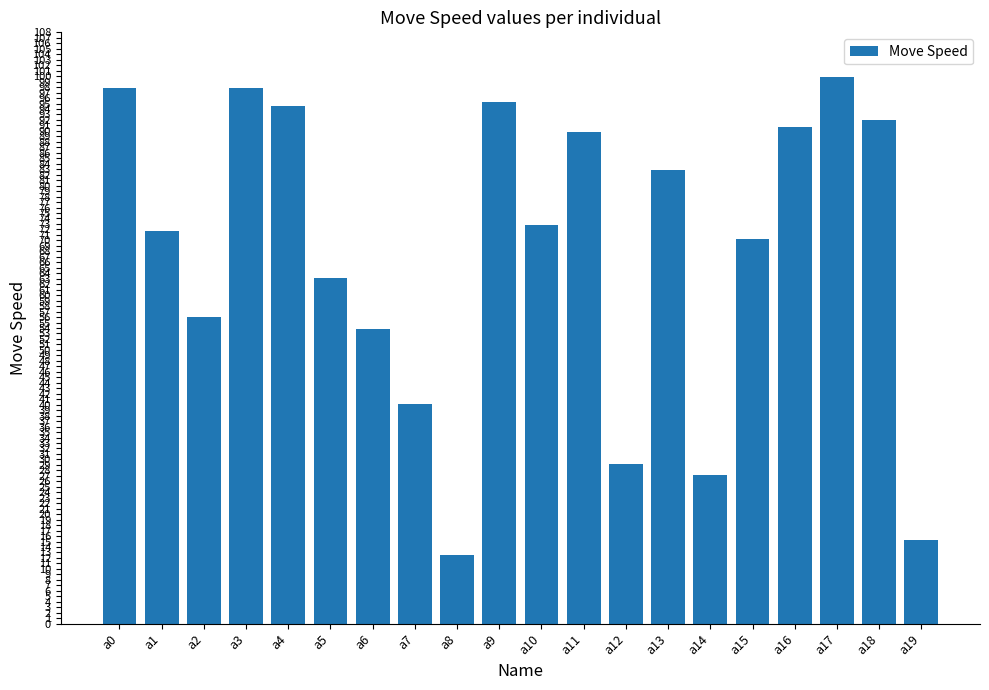

Is it true that the value at a3 is 97.9?

True